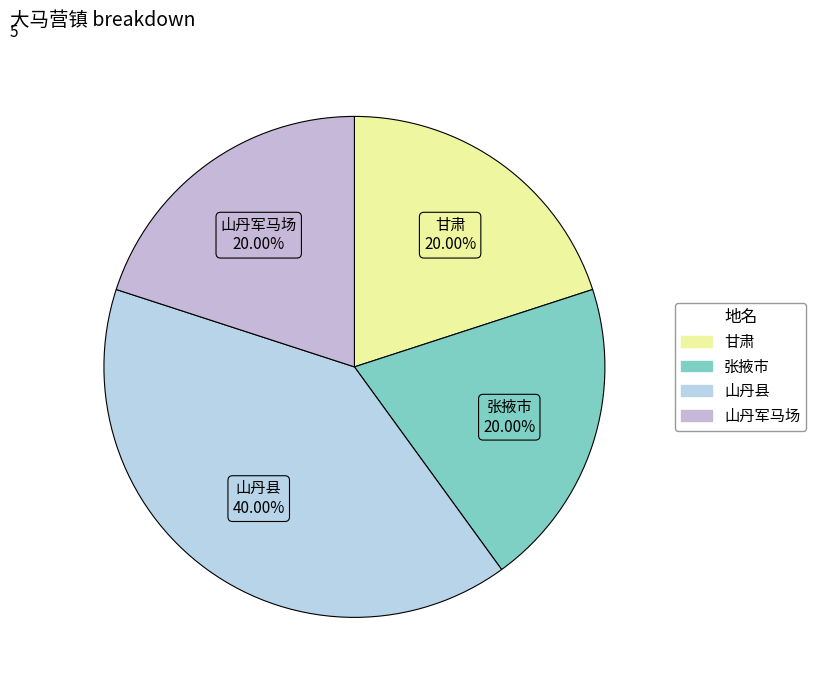

Which slice is the largest?

山丹县